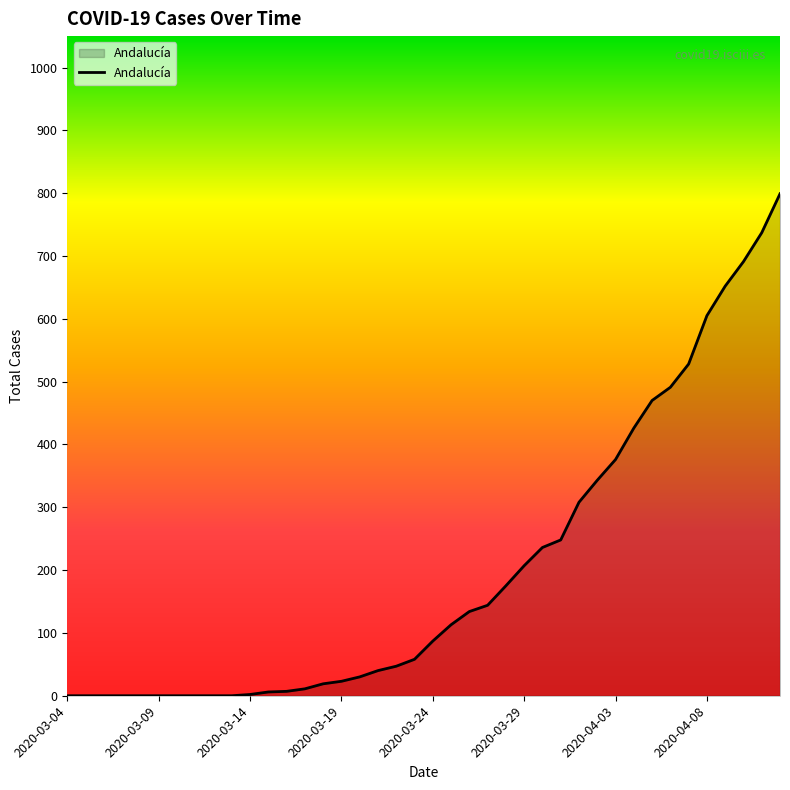

What is the greatest value displayed?

799